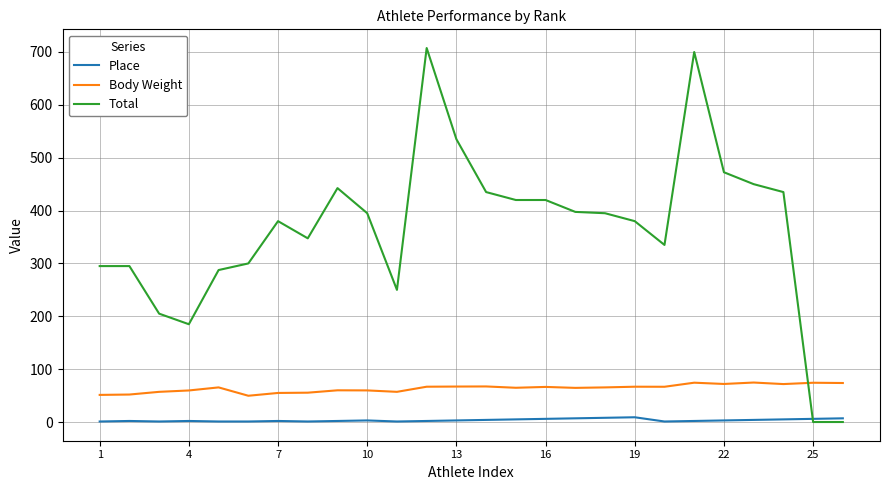

Which series has the widest spread of values?

Total